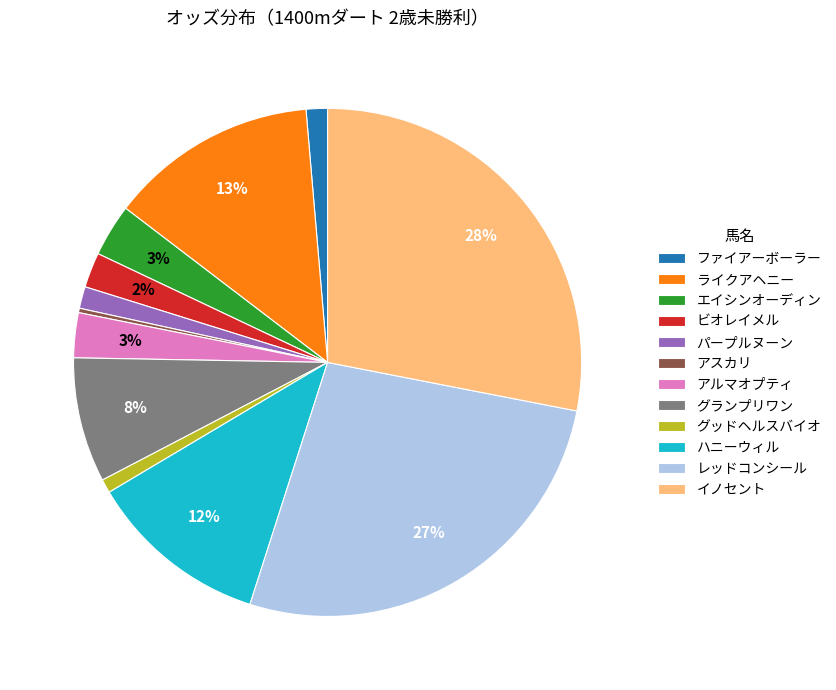

How many segments does this pie chart have?

12